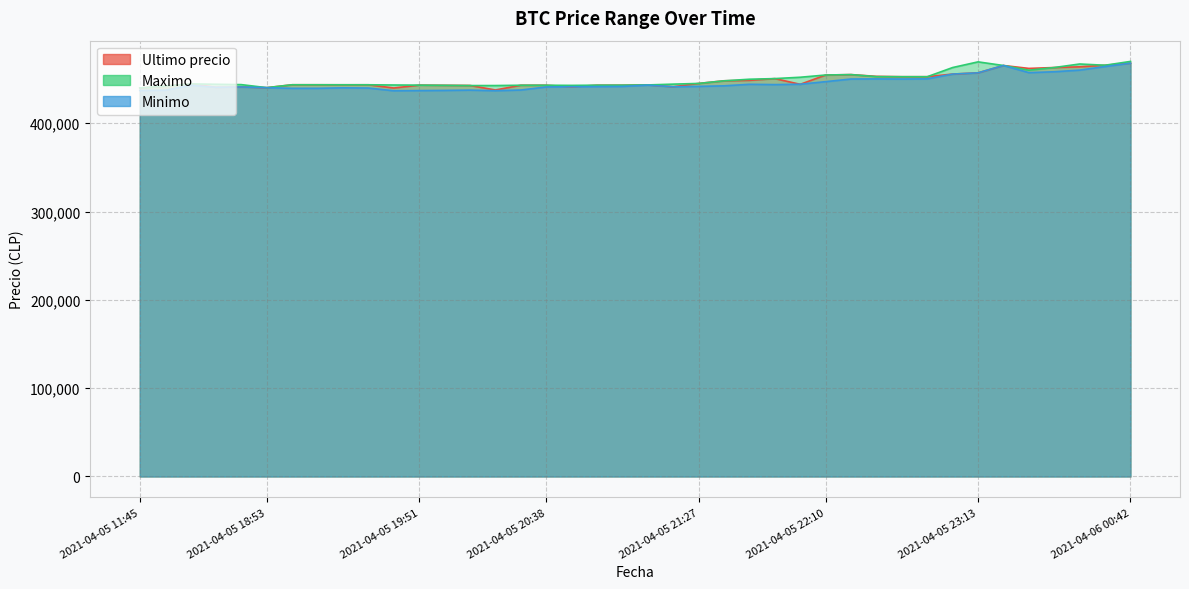

How many series are shown in this chart?

3